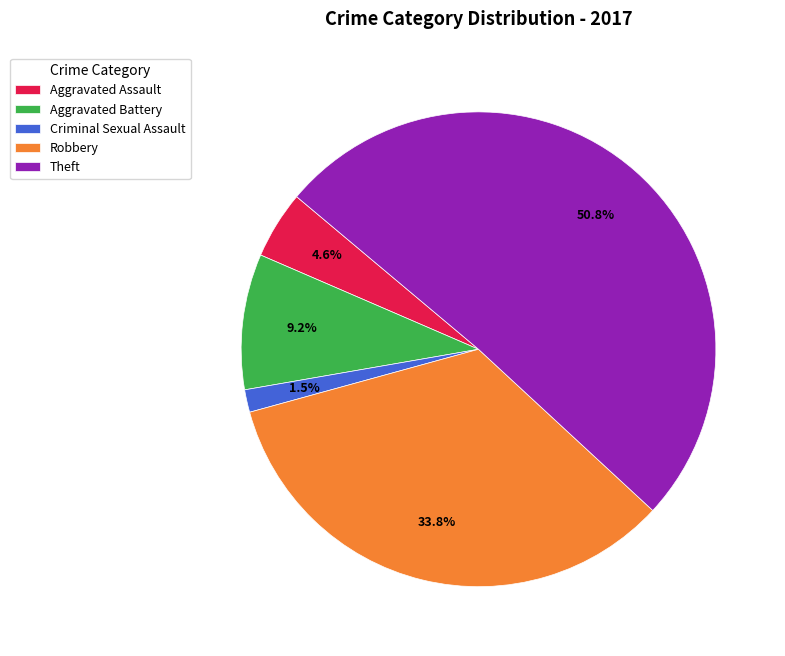

Rank the categories by value from lowest to highest.

Criminal Sexual Assault, Aggravated Assault, Aggravated Battery, Robbery, Theft